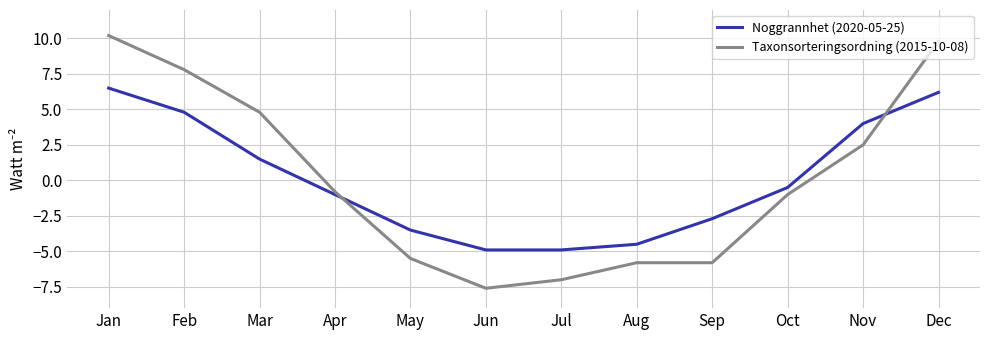

What is the average value of the Noggrannhet (2020-05-25) series?

0.1